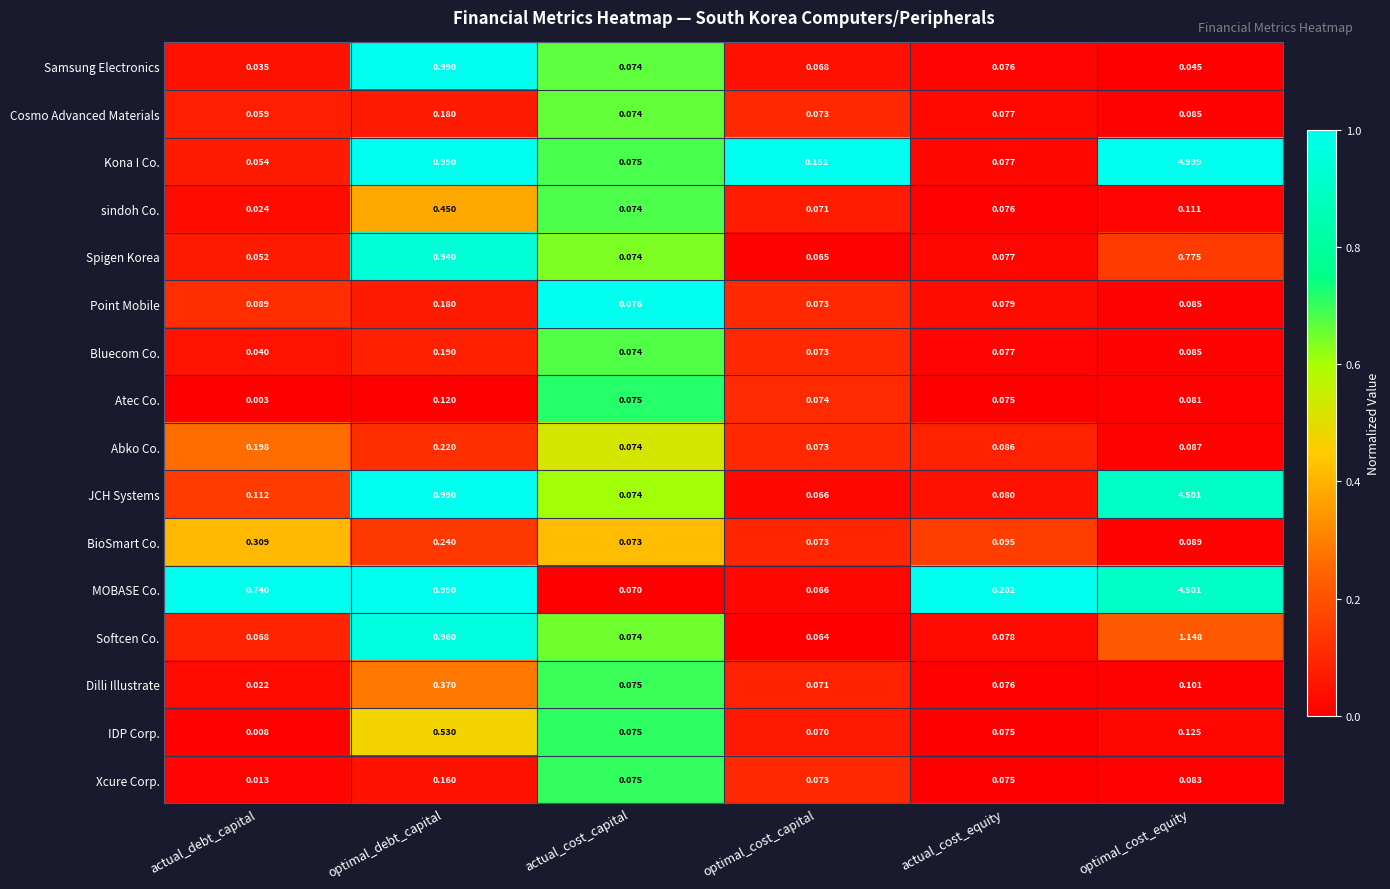

At which label is Atec Co. closest to 0?

actual_debt_capital